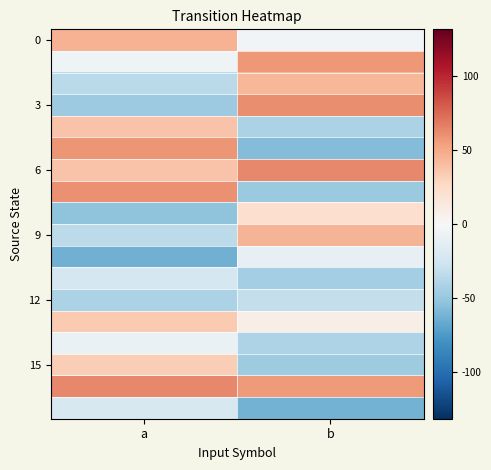

Which label corresponds to the smallest value in the chart?

a